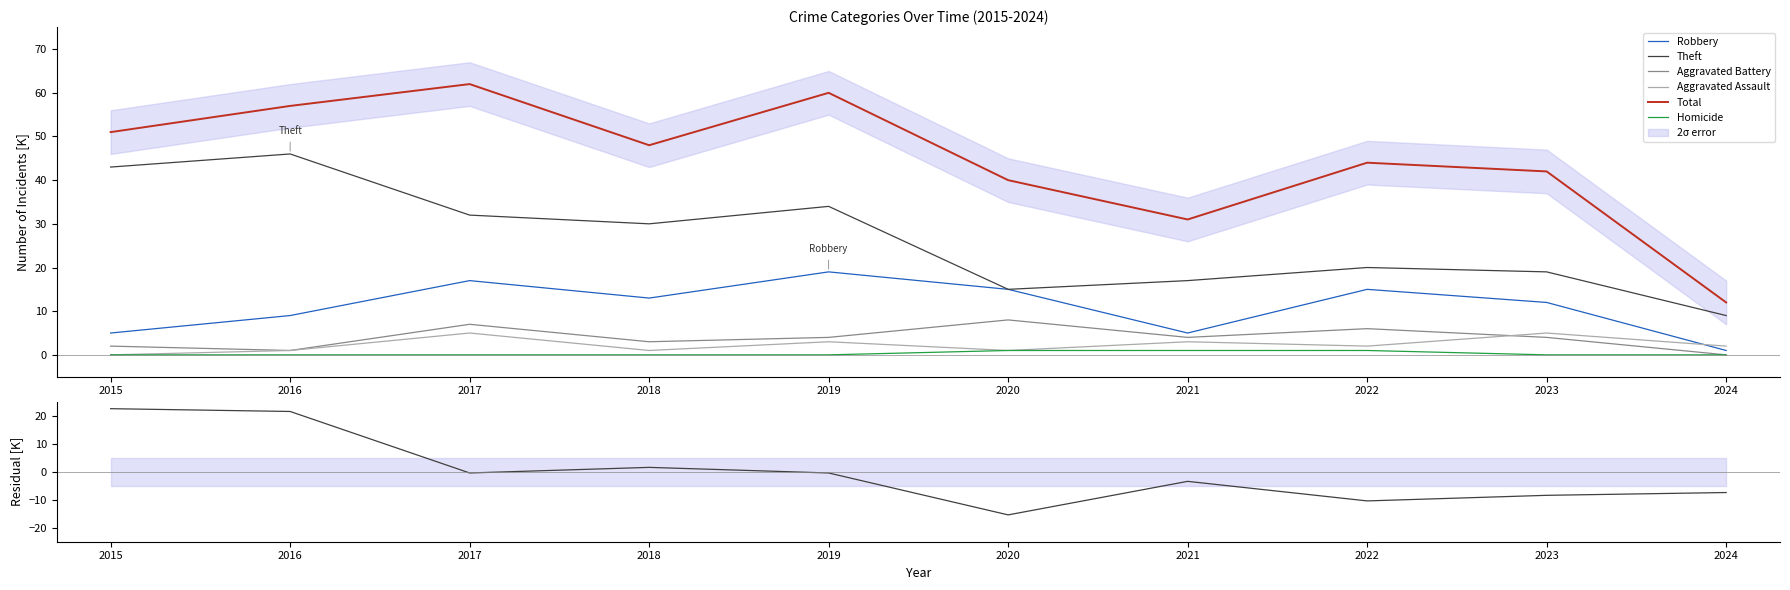

How many interior local peaks does the Aggravated Assault series have?

4